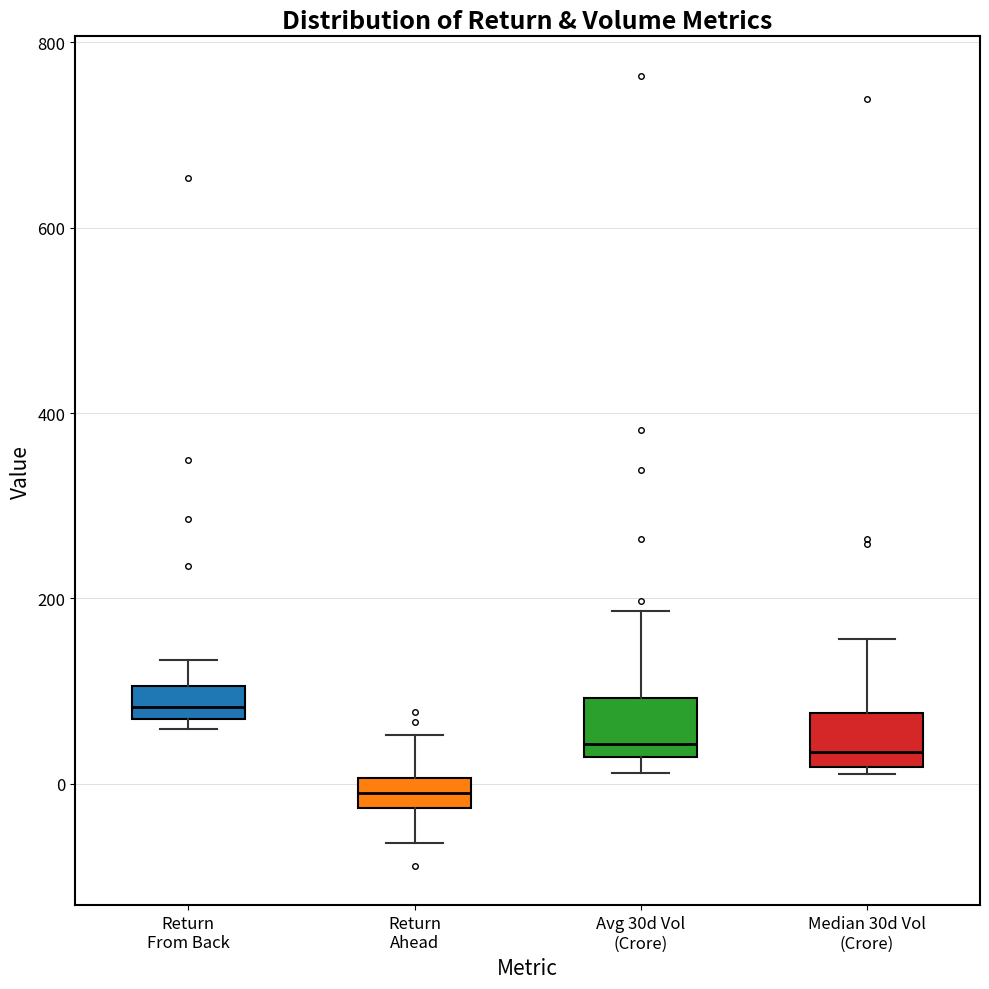

Which box's median line is the highest?

Return From Back